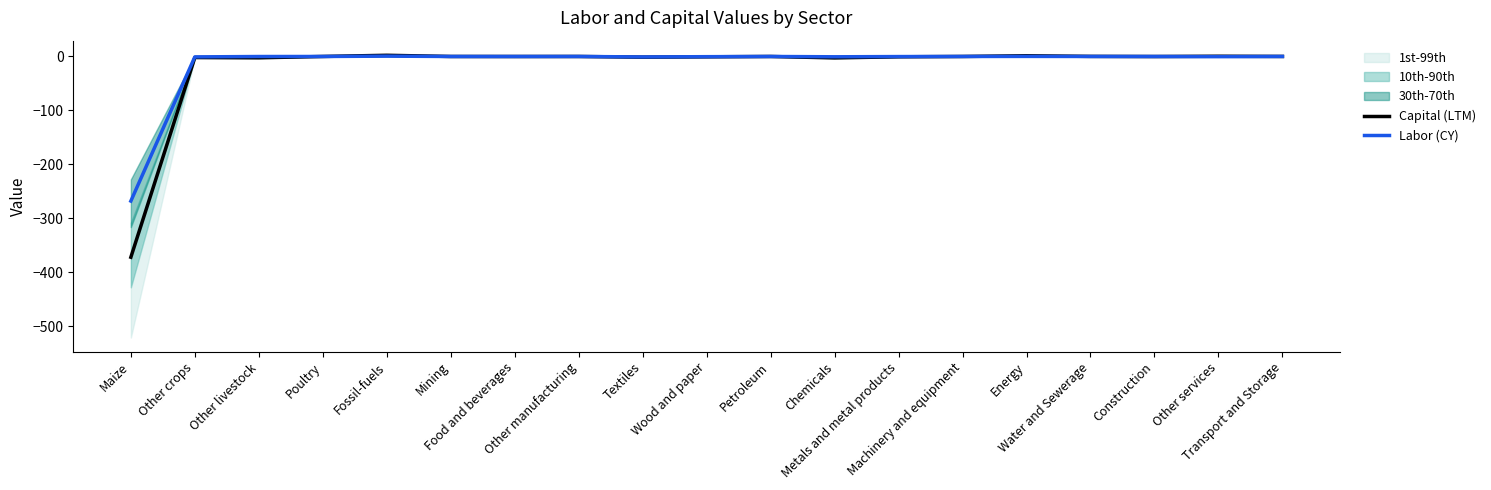

Reading right to left, extract all data points from this chart.

Capital (LTM): 0.1	0.4	-0.1	0.2	1.3	0.0	-0.6	-2.6	-0.0	-0.6	-1.2	0.0	-0.1	-0.0	2.2	0.0	-2.4	-2.0	-372.3
Labor (CY): 0.0	-0.3	-0.0	0.0	0.1	0.0	-0.2	-0.6	-0.0	-0.4	-0.9	0.0	-0.0	-0.0	0.6	0.0	-0.1	-0.8	-268.2